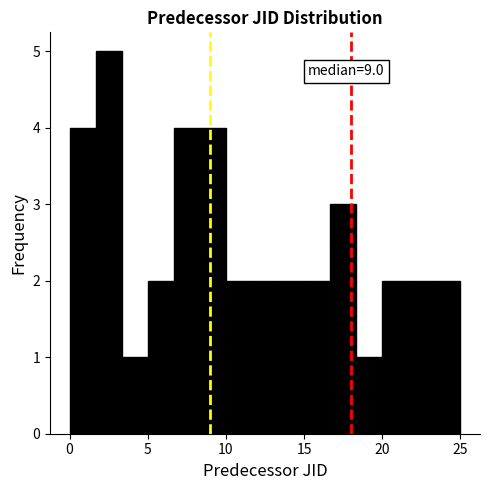

Read against the x-axis, roughly where is the centre of the tallest bar?

2.5